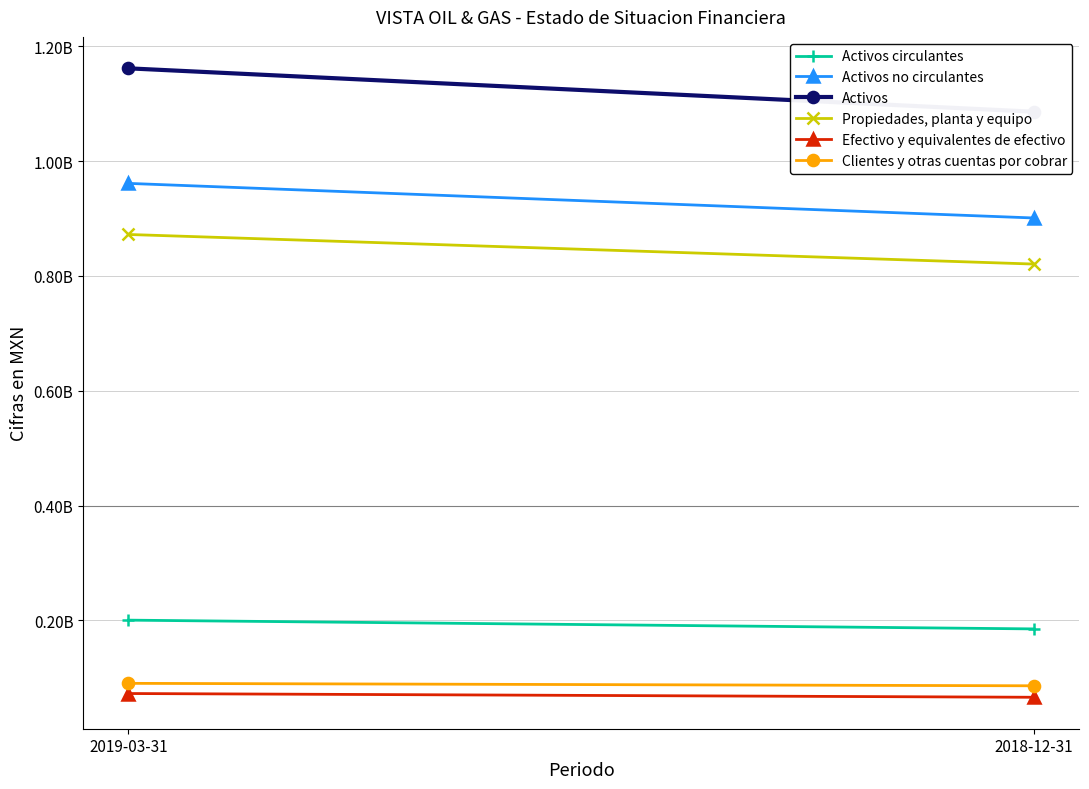

How many values in the Propiedades, planta y equipo series are below 872298000?

1